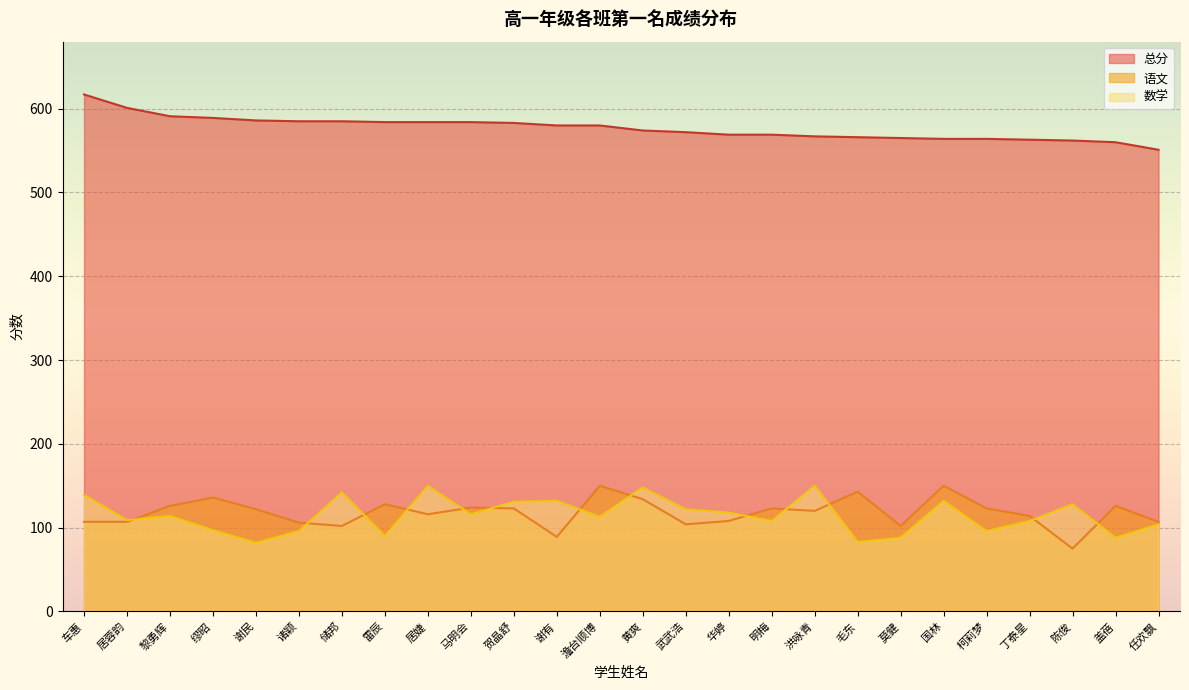

What position from the left is 黄爽?

14